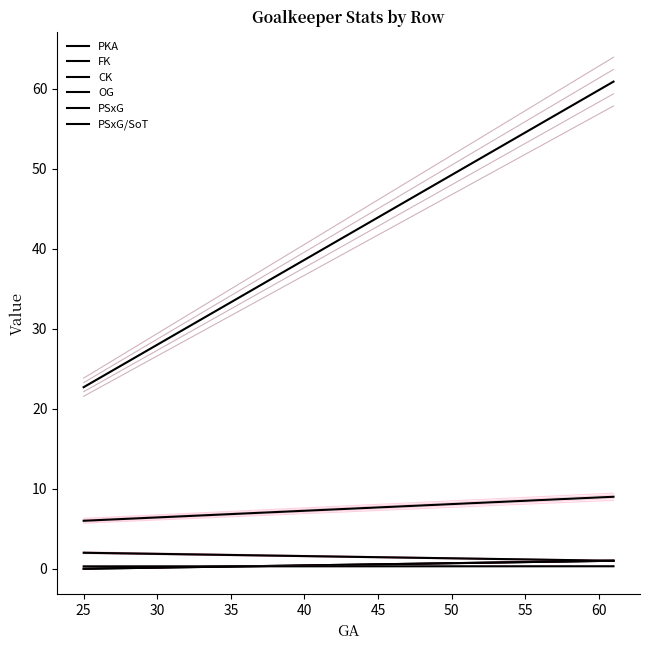

What is the difference between the maximum and minimum values in the OG series?

1.0